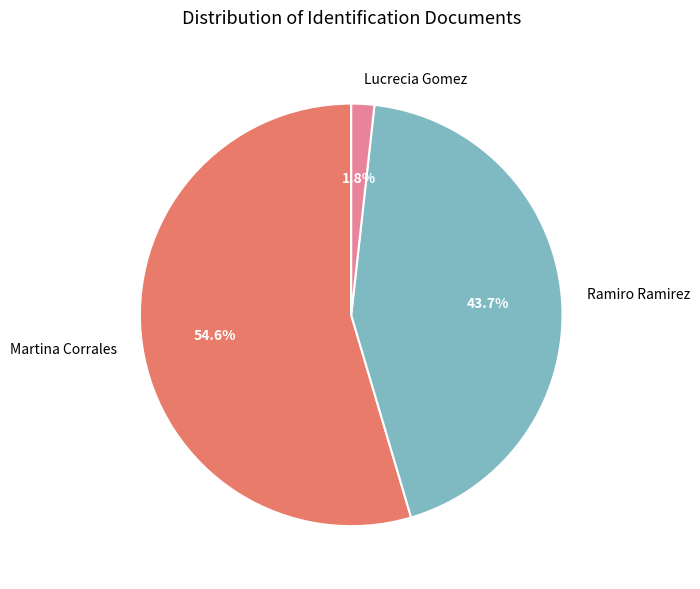

To the nearest percent, what percentage of the pie is Lucrecia Gomez?

2%